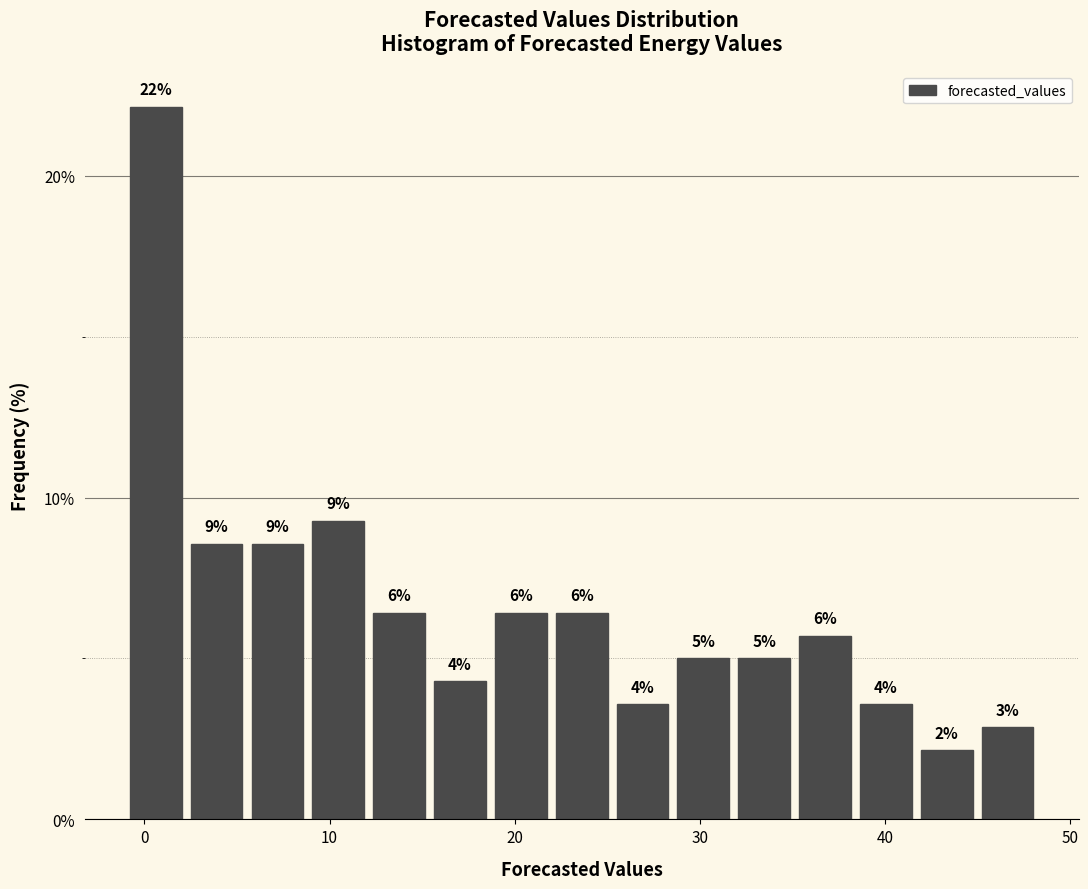

Around what value on the x-axis is the tallest bar? Give the approximate position of its centre, as read against the axis.

1